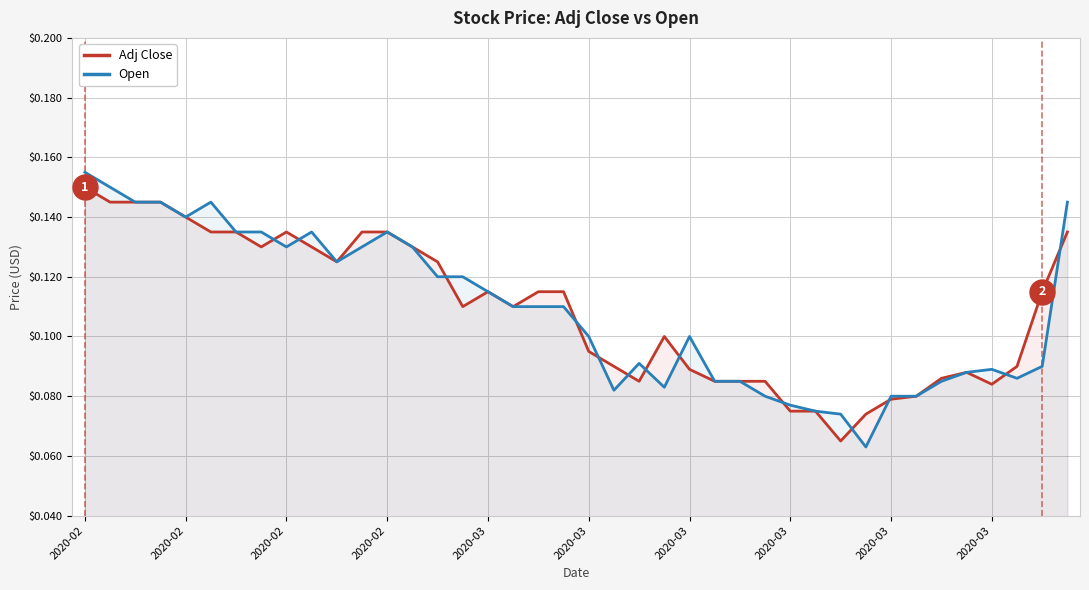

Does the chart have visible grid lines?

Yes